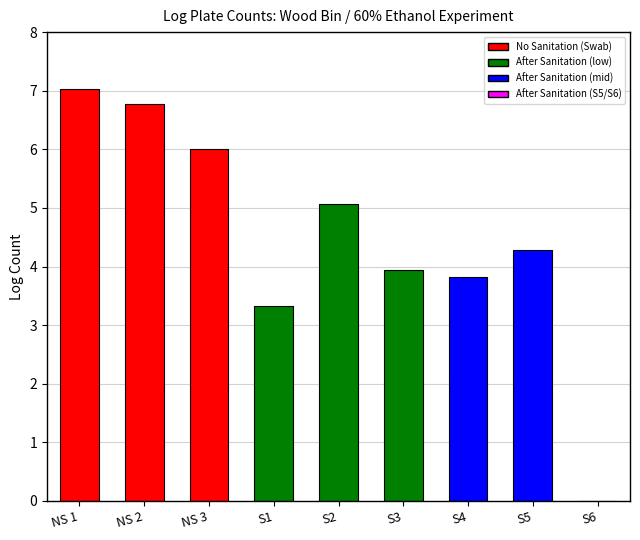

Are the bars horizontal?

No